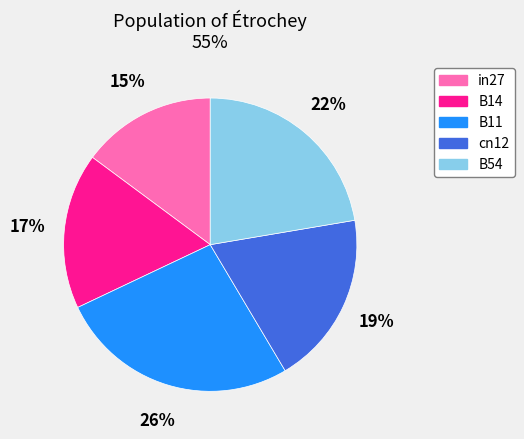

The B54 slice represents 14% of the pie. True or false?

False